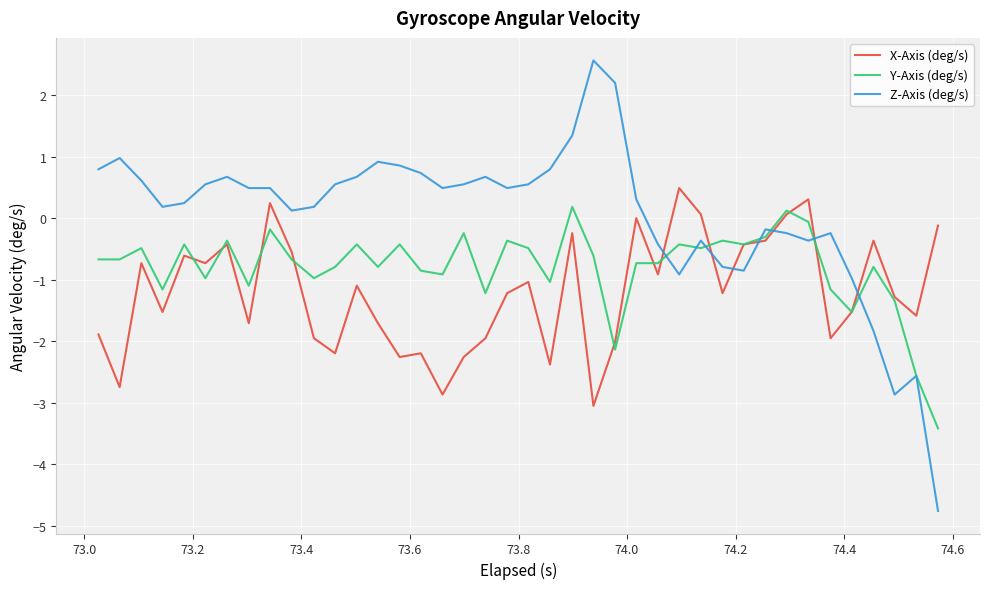

What is the sum of all Y-Axis (deg/s) values?

-32.0